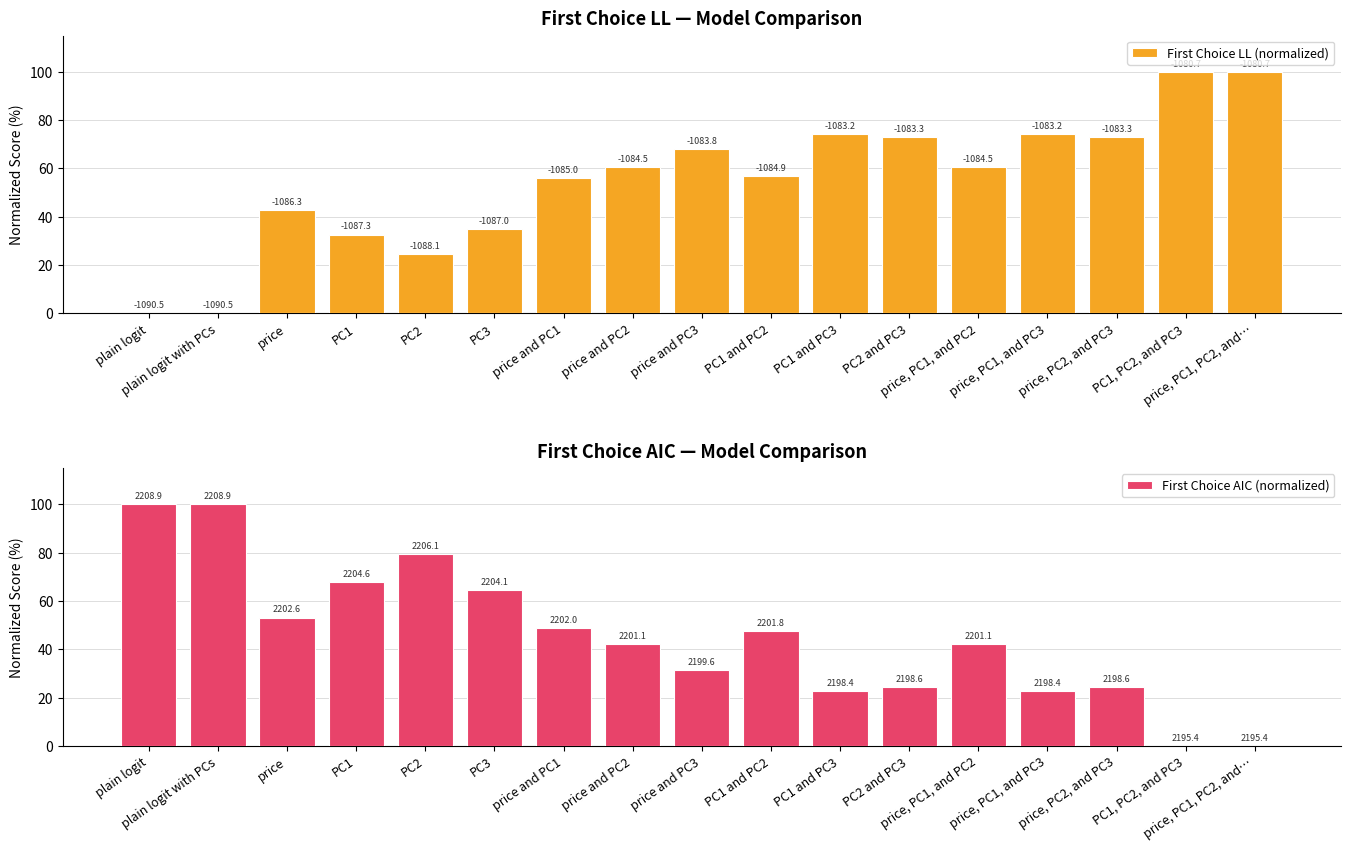

List the labels in order of First Choice LL (normalized) value, smallest first.

plain logit, plain logit with PCs, PC2, PC1, PC3, price, price and PC1, PC1 and PC2, price and PC2, price, PC1, and PC2, price and PC3, PC2 and PC3, price, PC2, and PC3, PC1 and PC3, price, PC1, and PC3, PC1, PC2, and PC3, price, PC1, PC2, and…